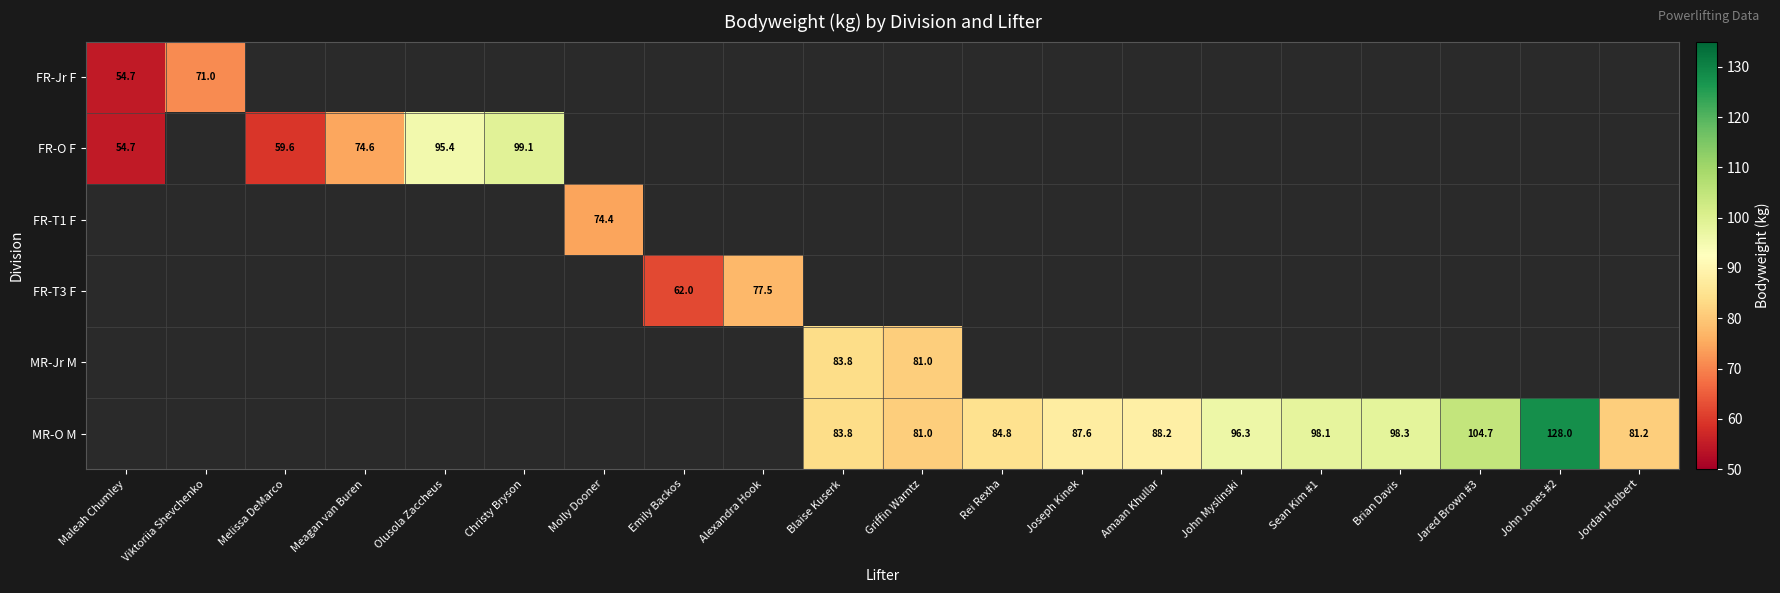

Is it true that MR-Jr M equals 130.6 at Griffin Warntz?

False